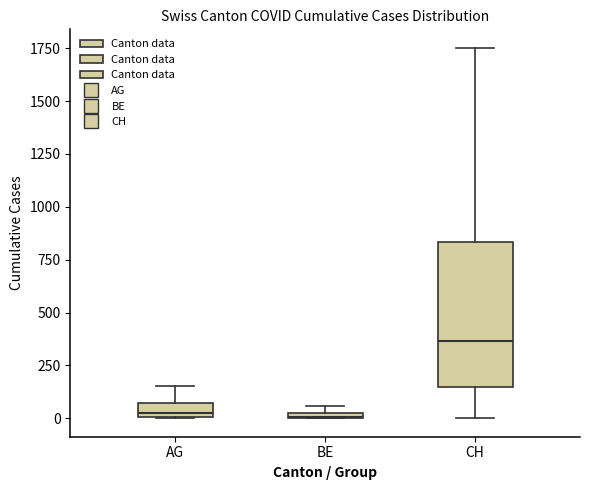

Which box is the tallest, from its lower edge to its upper edge?

CH